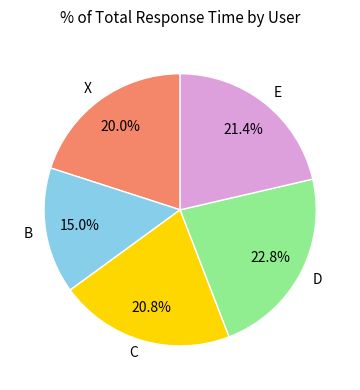

Combined, do X and C account for over 50%?

No